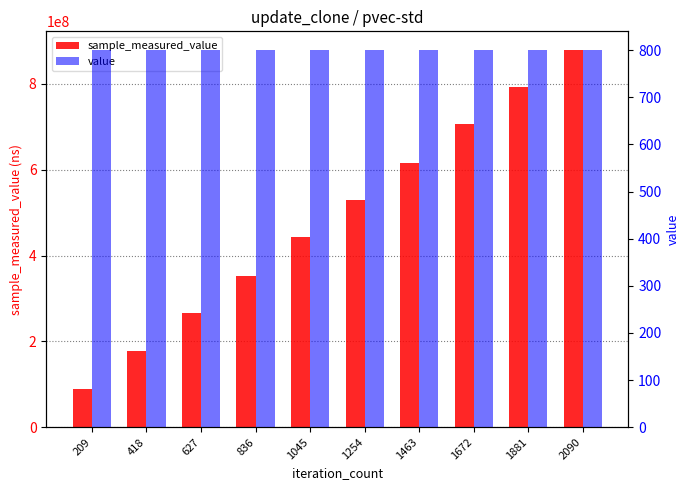

What is the value of the sample_measured_value bar at the 4th from the left?

353322049